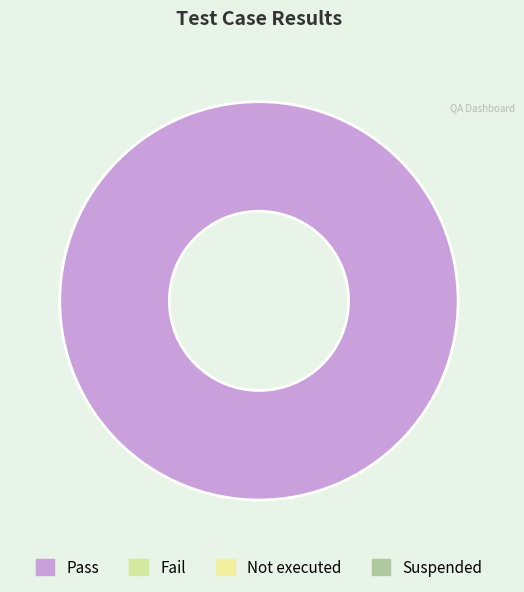

Does any single category account for the majority?

Yes